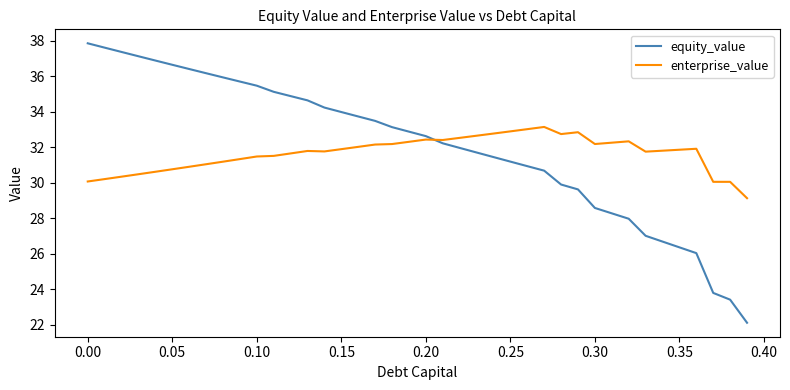

Which series has the widest spread of values?

equity_value